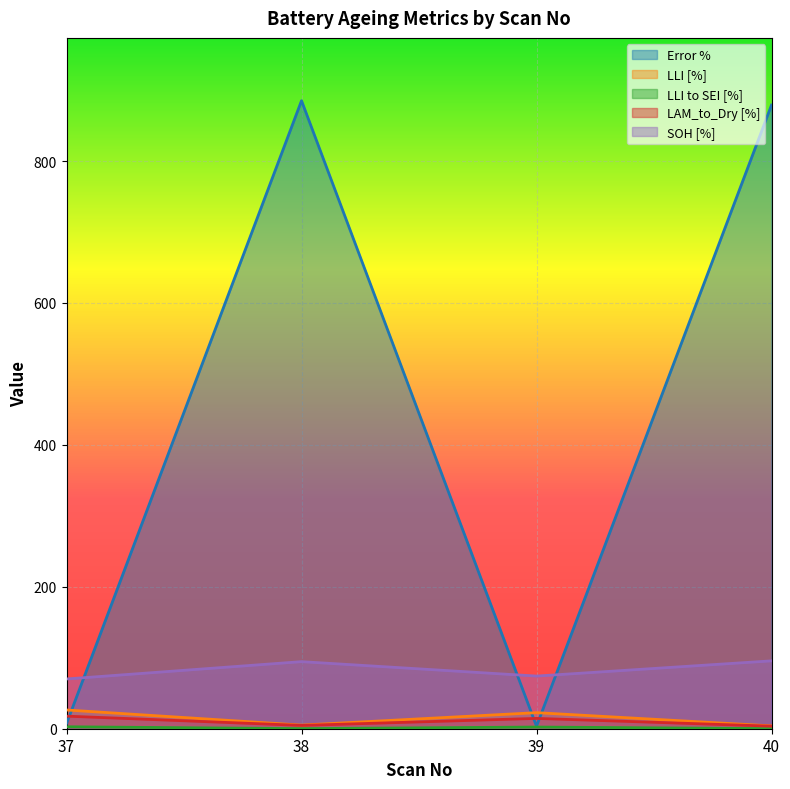

How many lines are shown in the chart?

5